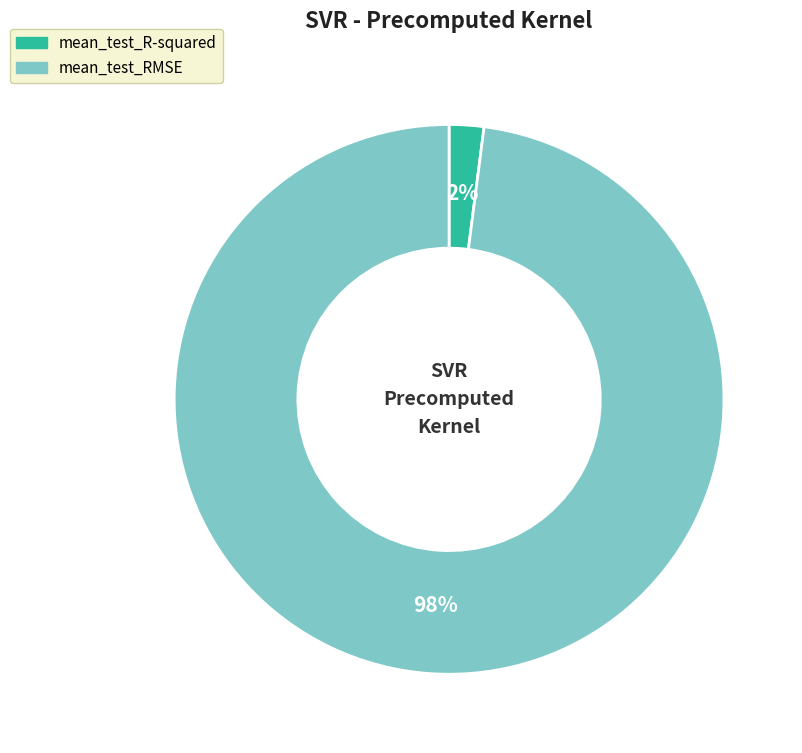

Which category has the biggest portion of the pie?

mean_test_RMSE